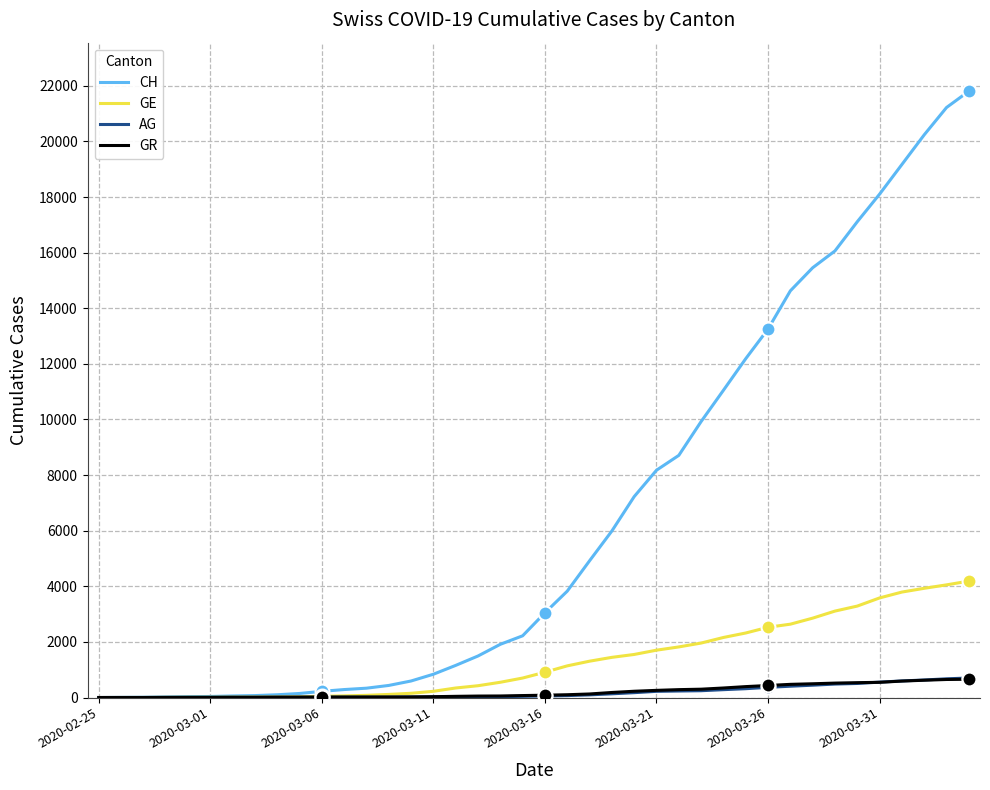

What is the maximum value for GR?

657